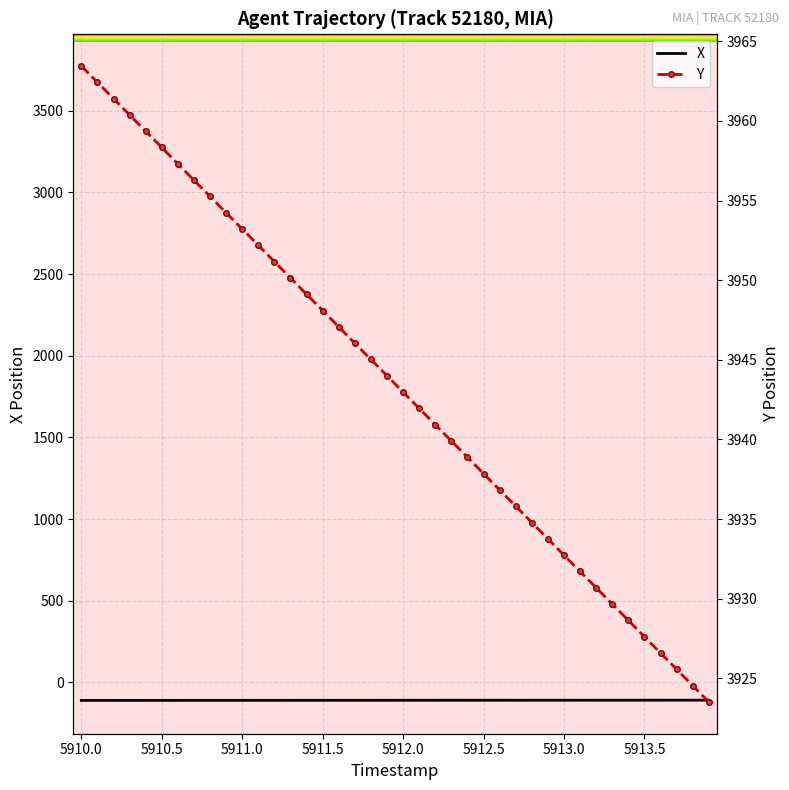

What is the difference between the second highest and second lowest values in the Y series?

37.9